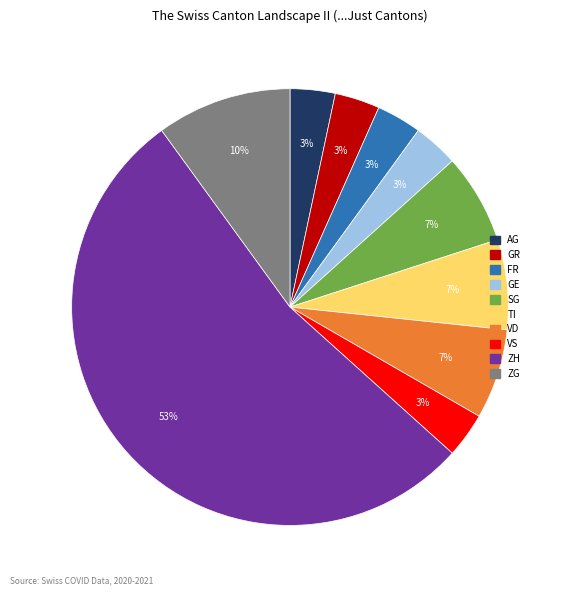

What is the ratio of the value at FR to the value at AG?

1.0